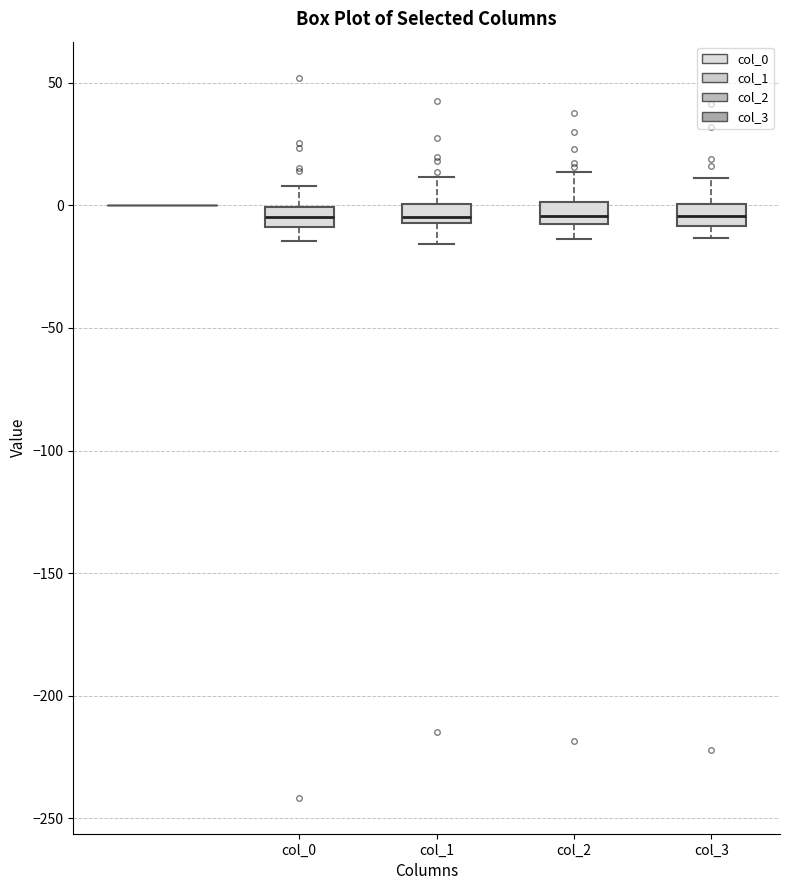

Reading left to right, transcribe this box plot: for each box, give where its median line is, the range the box spans, and where its two whiskers end, as read against the y-axis. The values are not printed on the chart, so give them approximately, as read against the axis.

col_0: median -5, box -10 to 0, whiskers -15 to 10
col_1: median -5 (just above the box's lower edge), box -5 to 0, whiskers -15 to 10
col_2: median -5 (just above the box's lower edge), box -5 to 0, whiskers -15 to 15
col_3: median -5, box -10 to 0, whiskers -15 to 10